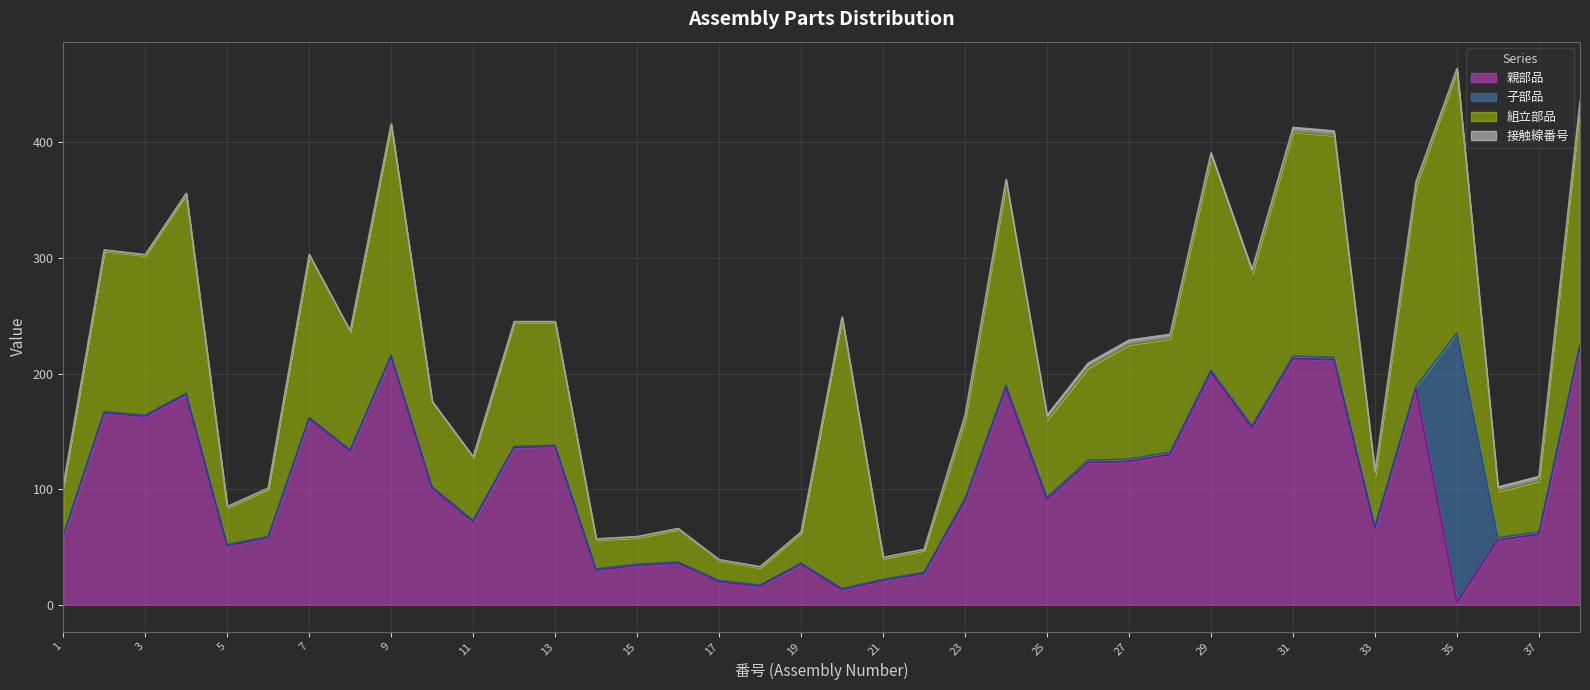

Is it true that 子部品 equals 2 at 27?

True